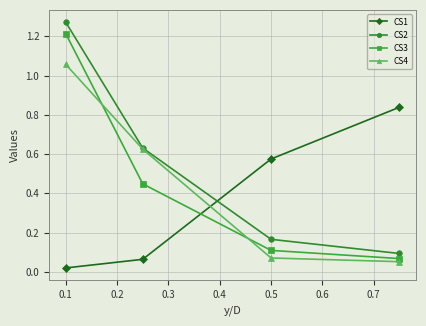

What is the spread (max minus min) of values at 0.5?

0.5